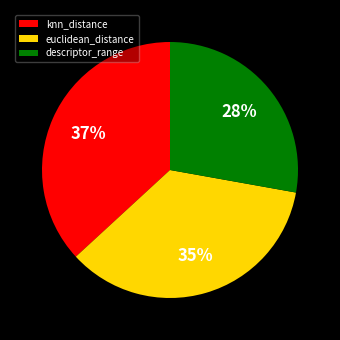

Does knn_distance represent more than half of the total?

No